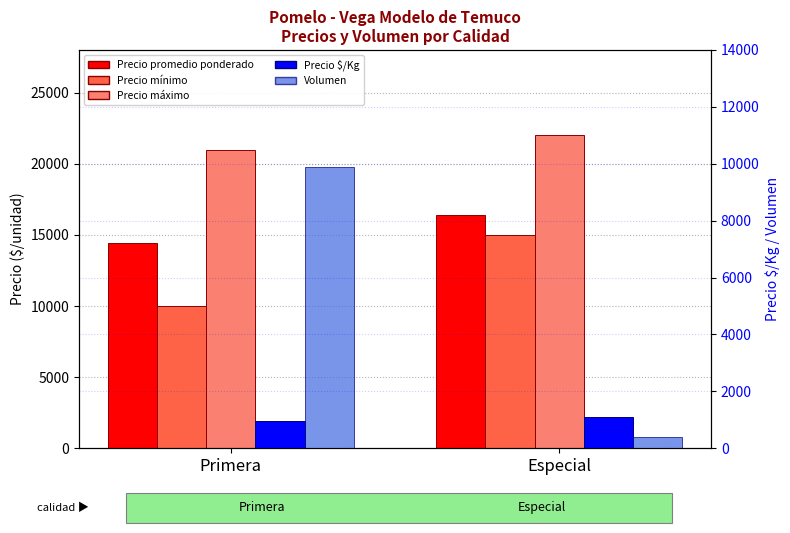

True or false: Precio mínimo has a value of 9324 at Especial.

False